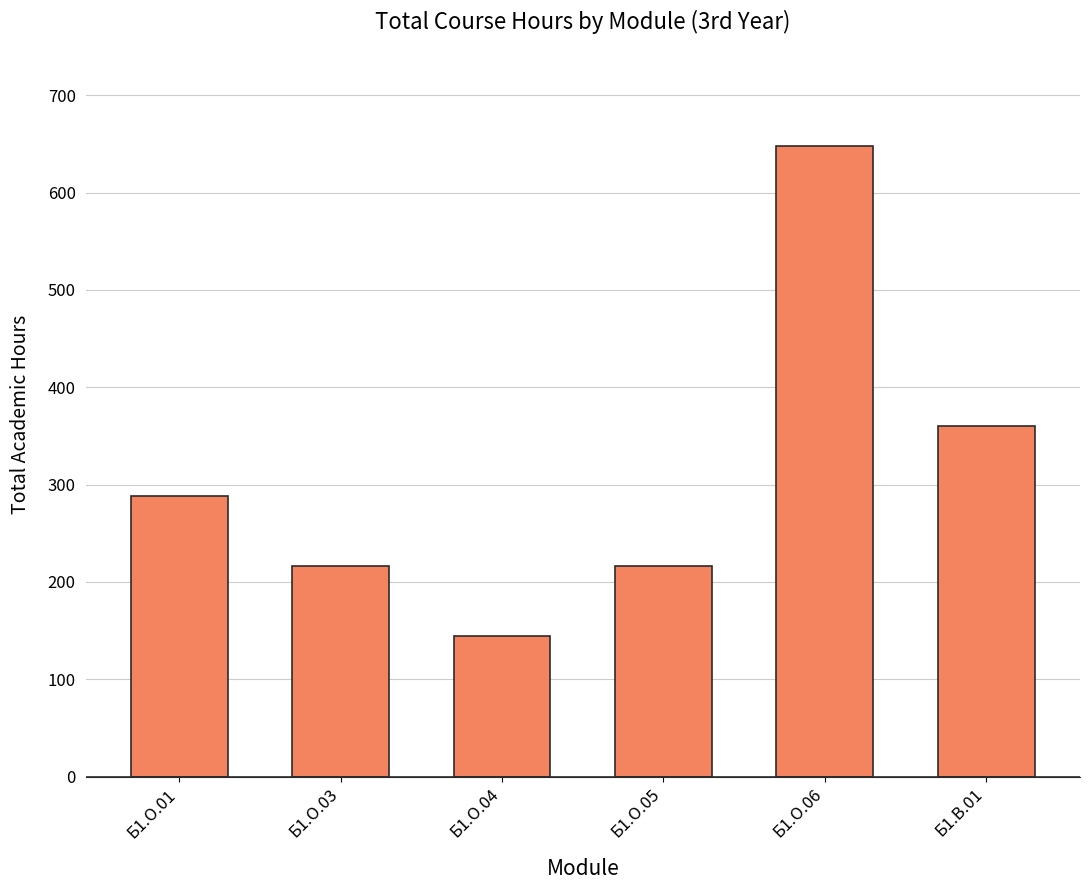

Count the number of data series in this chart.

1